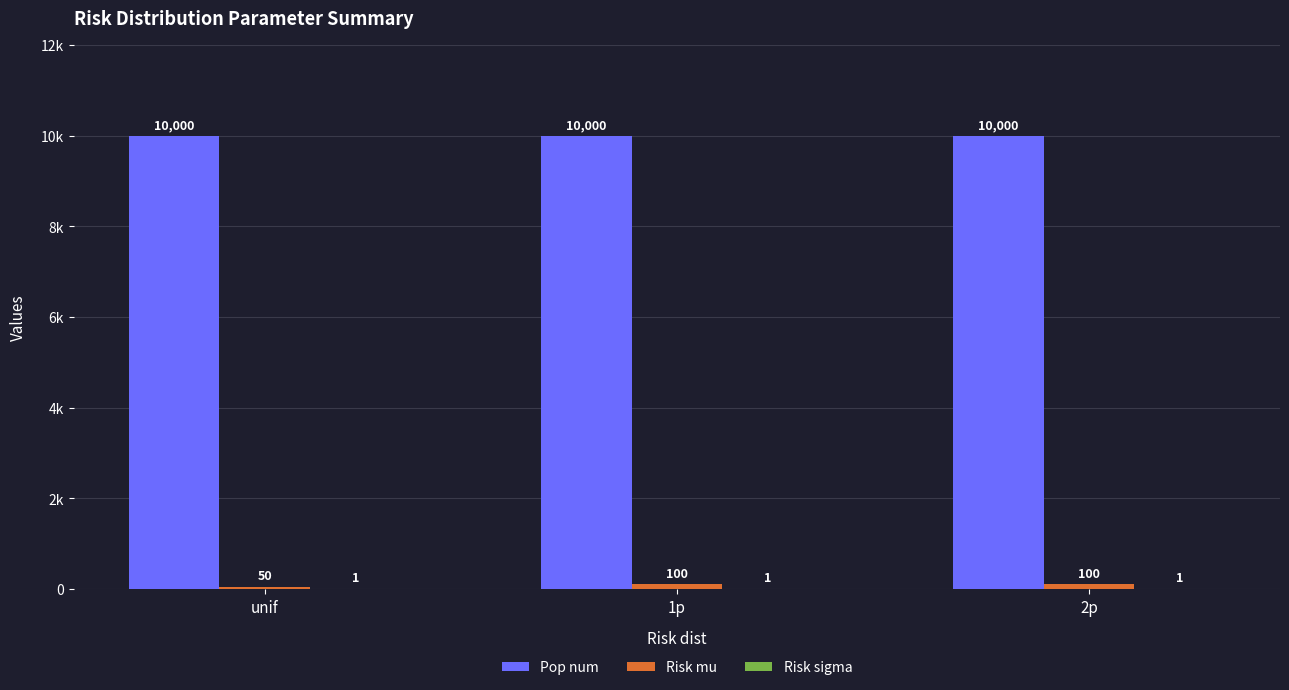

Are the bars horizontal?

No